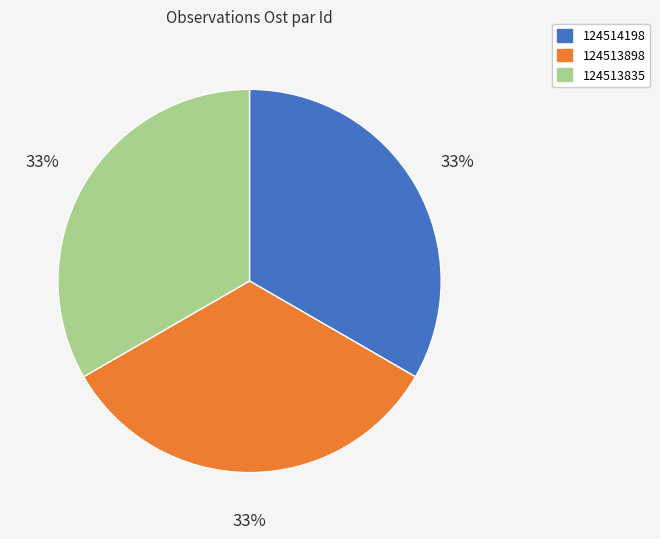

Do 124513898 and 124513835 together represent more than half of the pie?

Yes